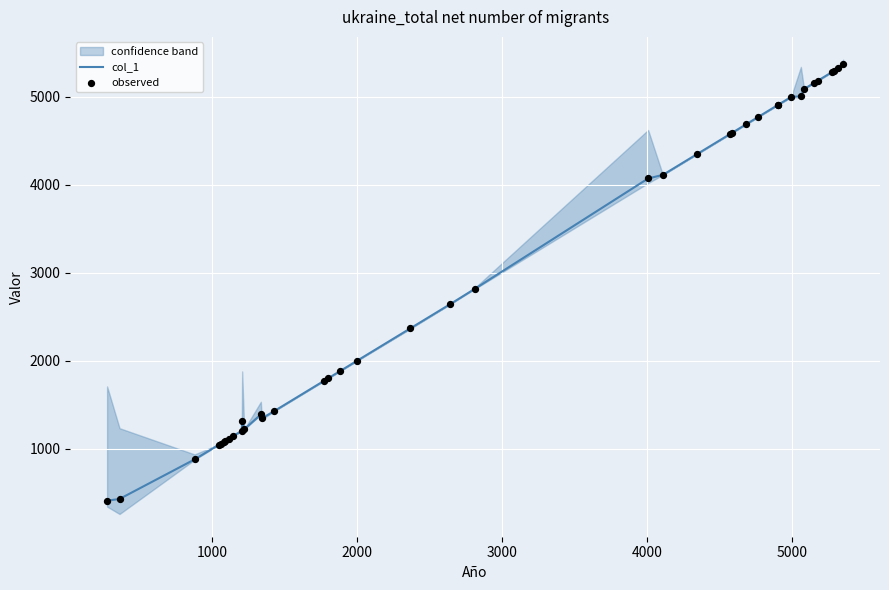

Which series reaches the maximum Y coordinate?

col_1